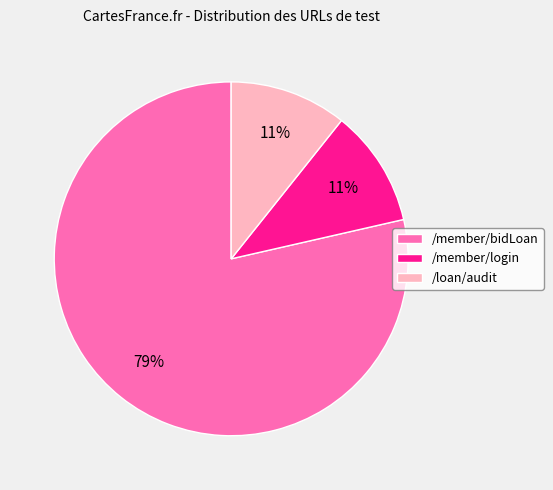

Is the sum of /member/login and /member/bidLoan greater than half?

Yes